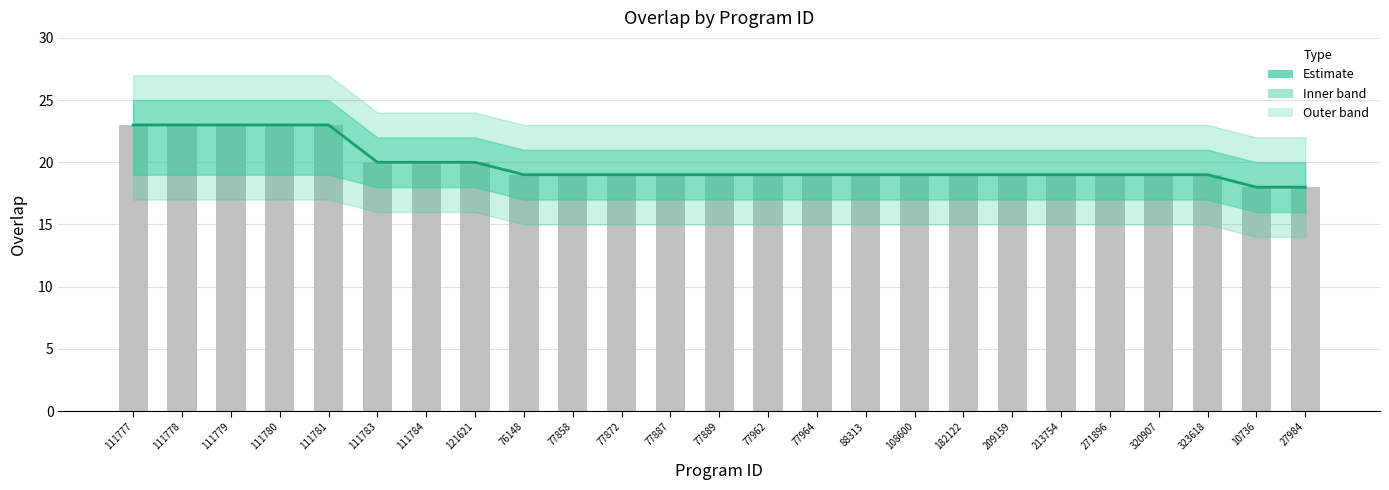

Which series has the largest total across all categories?

Estimate